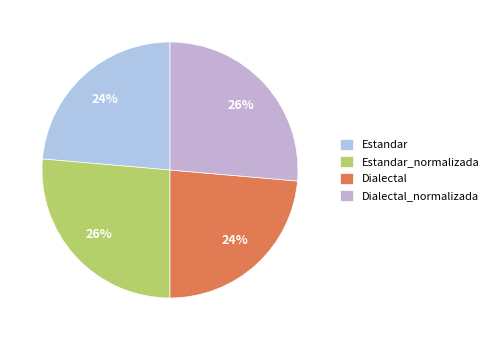

How many segments does this pie chart have?

4